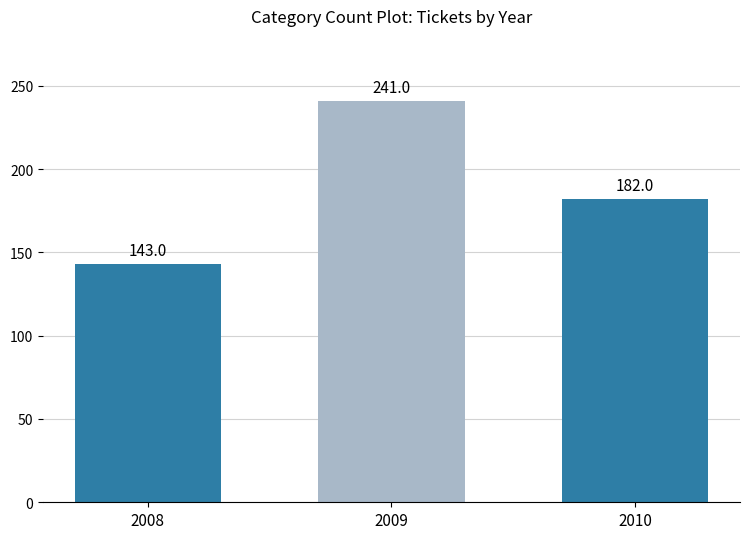

What is the difference between the maximum and minimum values?

98